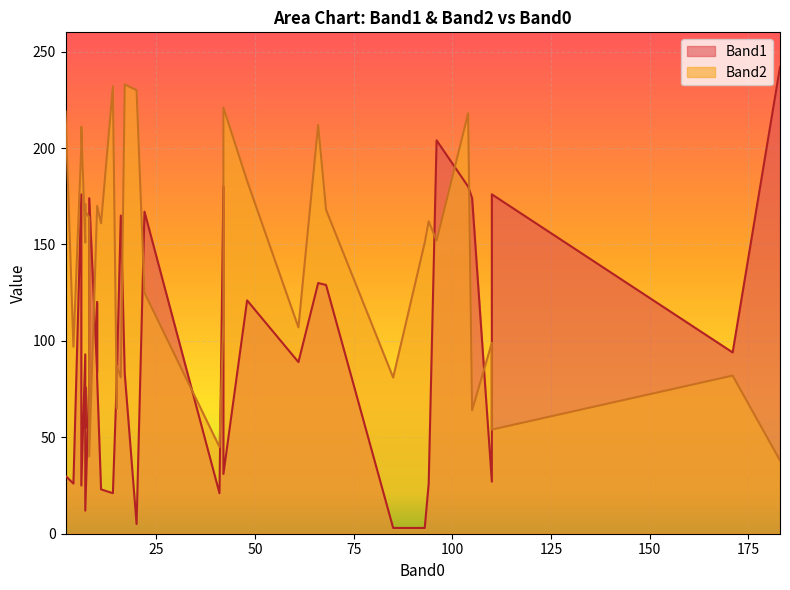

List the labels in order of Band1 value, smallest first.

17, 35, 4, 21, 6, 38, 14, 29, 11, 16, 12, 10, 25, 13, 20, 28, 33, 39, 32, 2, 37, 15, 31, 24, 18, 23, 27, 22, 34, 19, 7, 9, 30, 36, 5, 26, 1, 8, 0, 3